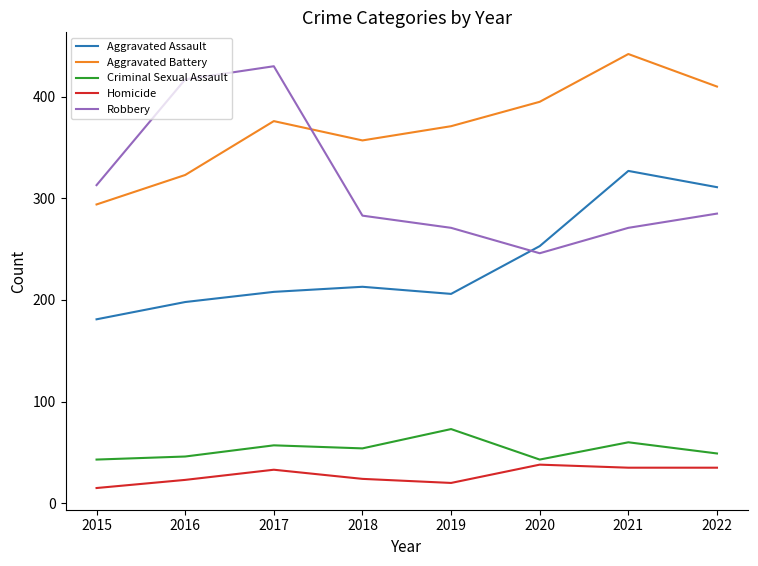

What is the smallest value displayed?

15